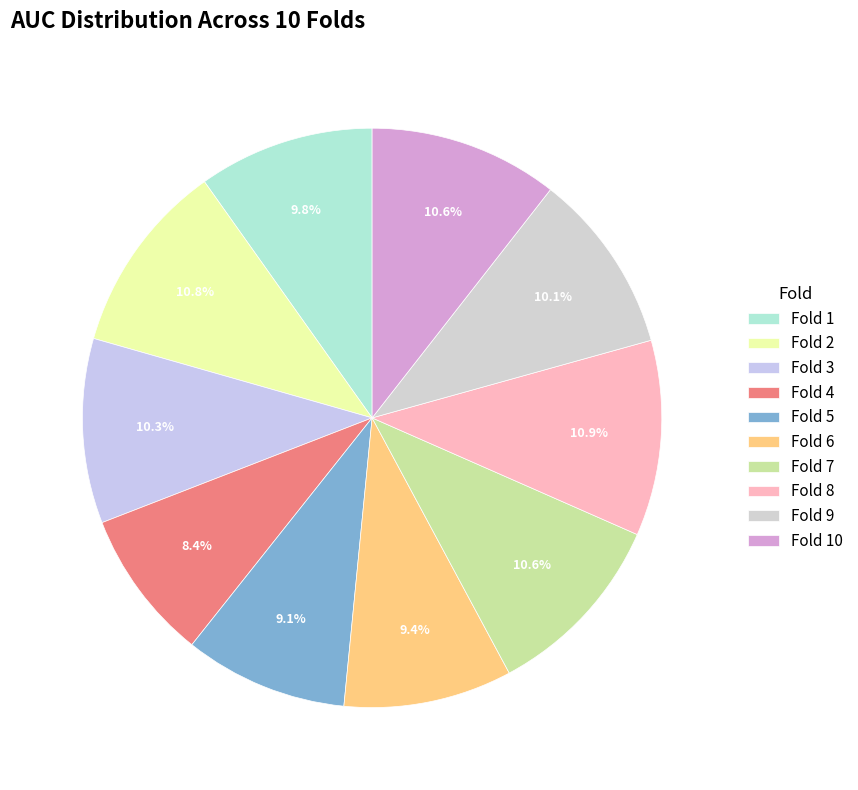

Rank the categories by value from lowest to highest.

Fold 4, Fold 5, Fold 6, Fold 1, Fold 9, Fold 3, Fold 7, Fold 10, Fold 2, Fold 8